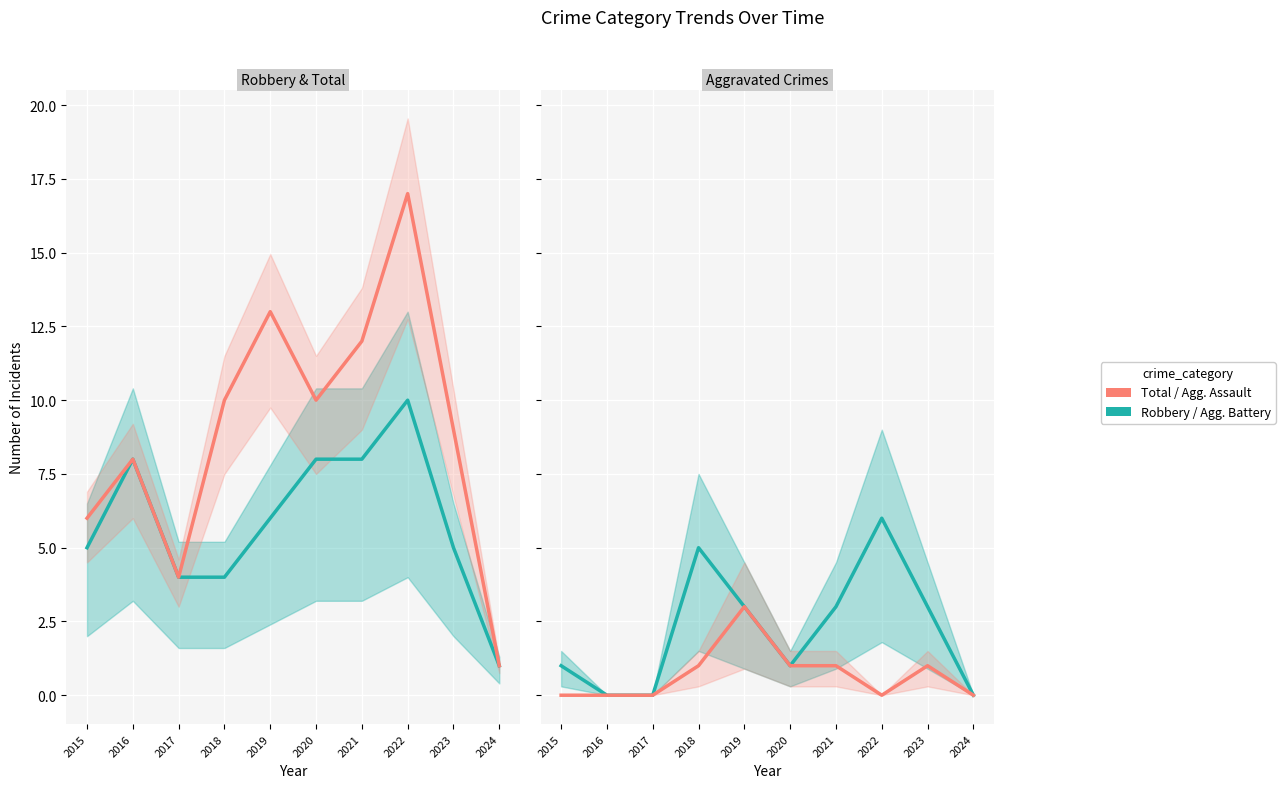

True or false: Aggravated Assault and Aggravated Battery intersect in this chart.

False